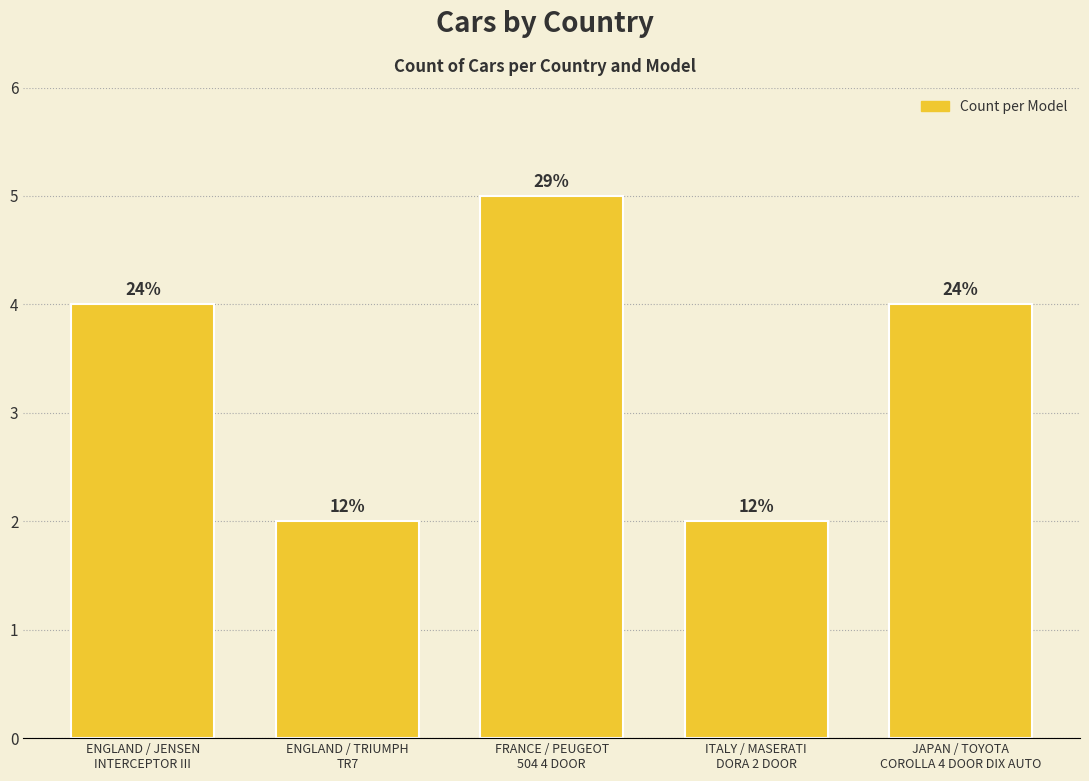

Reading left to right, transcribe all the data shown in this chart.

ENGLAND / JENSEN
INTERCEPTOR III=4	ENGLAND / TRIUMPH
TR7=2	FRANCE / PEUGEOT
504 4 DOOR=5	ITALY / MASERATI
DORA 2 DOOR=2	JAPAN / TOYOTA
COROLLA 4 DOOR DIX AUTO=4